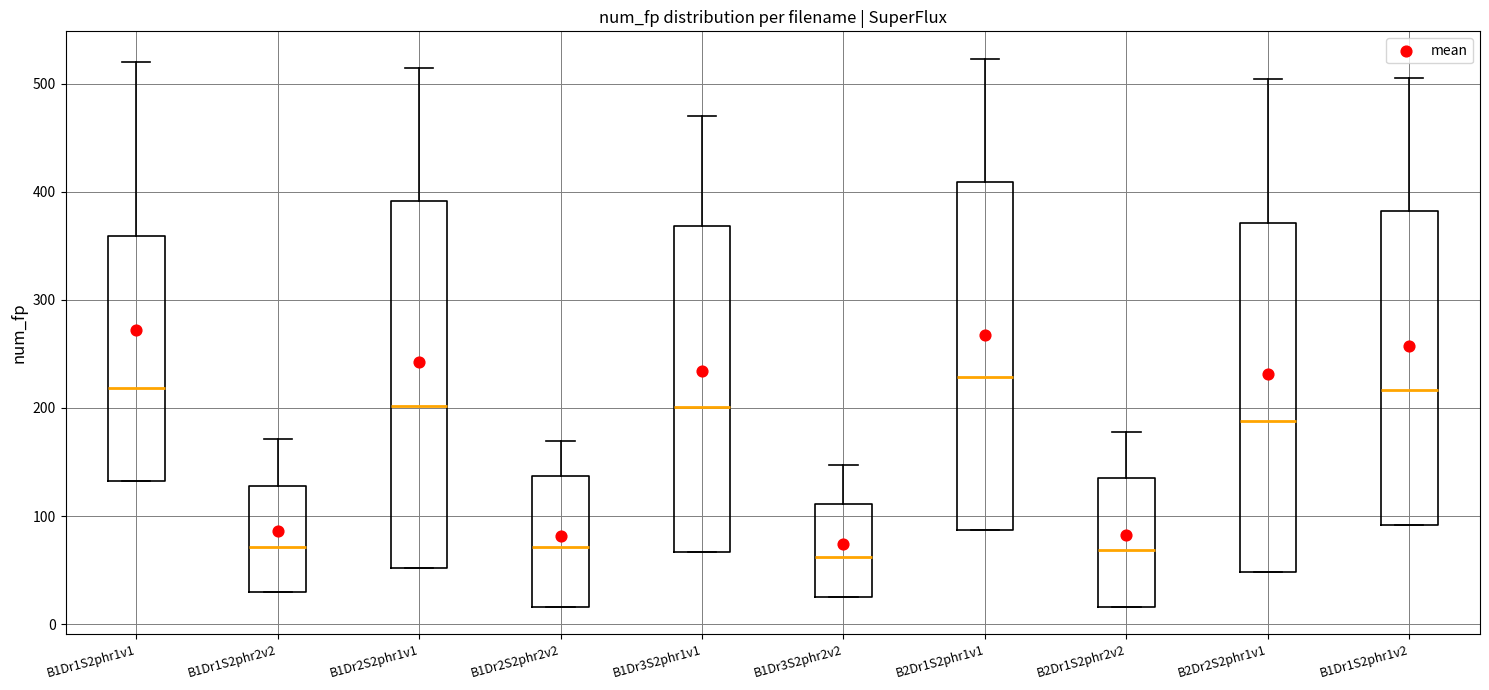

Comparing the boxes themselves (not the whiskers), which one is the tallest?

B1Dr2S2phr1v1